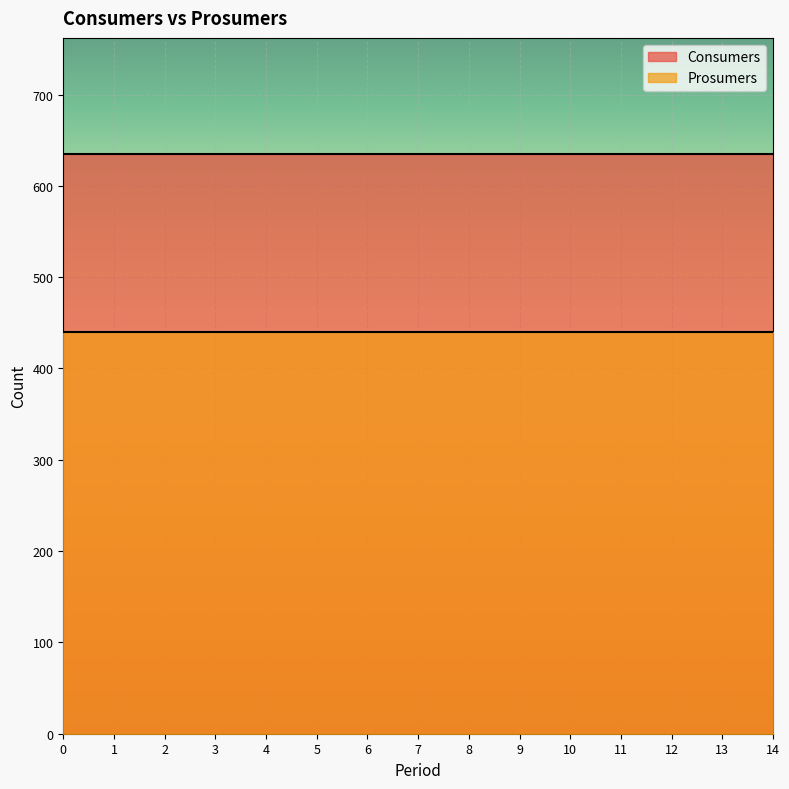

True or false: Consumers and Prosumers intersect in this chart.

False